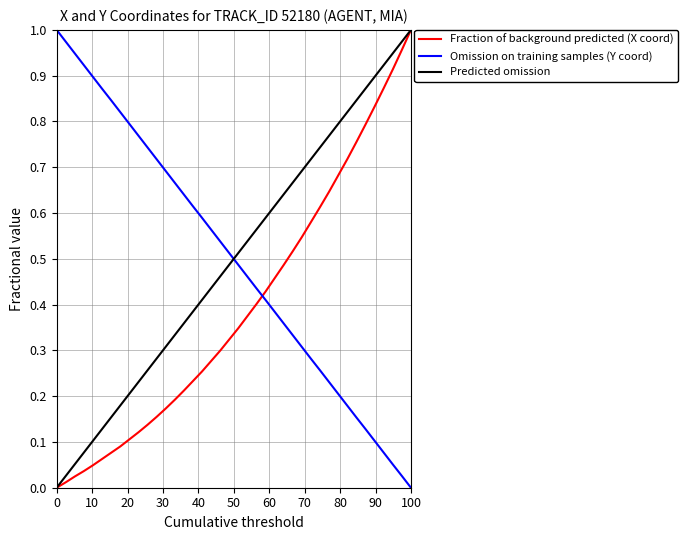

True or false: Fraction of background predicted (X coord) has more than 0 points higher than both neighbors.

False